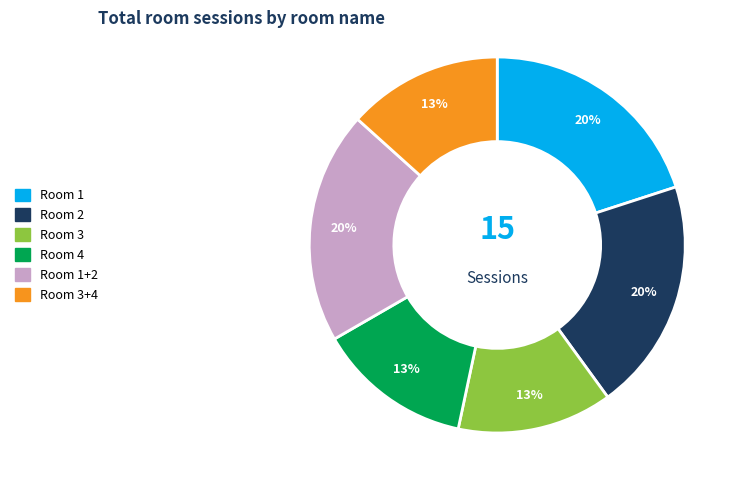

To the nearest percent, what is the combined percentage of Room 1+2 and Room 3?

33%